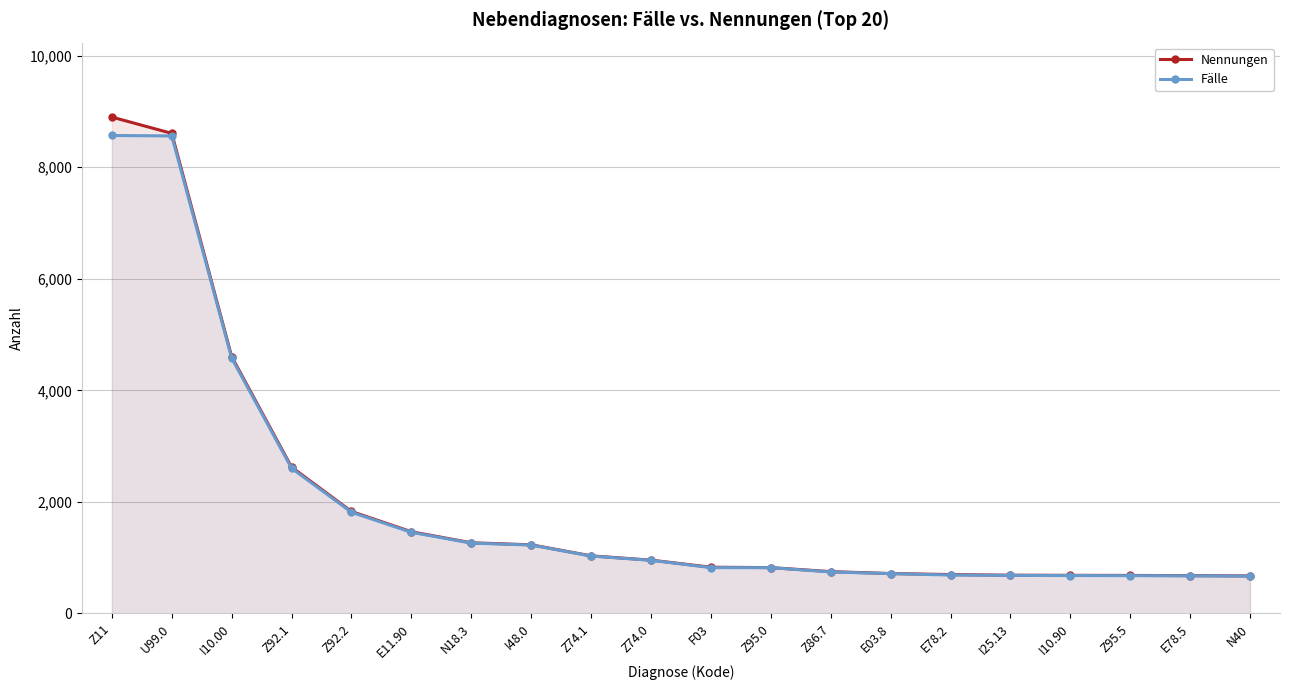

Rank the series at E03.8 from highest to lowest value.

Nennungen, Fälle